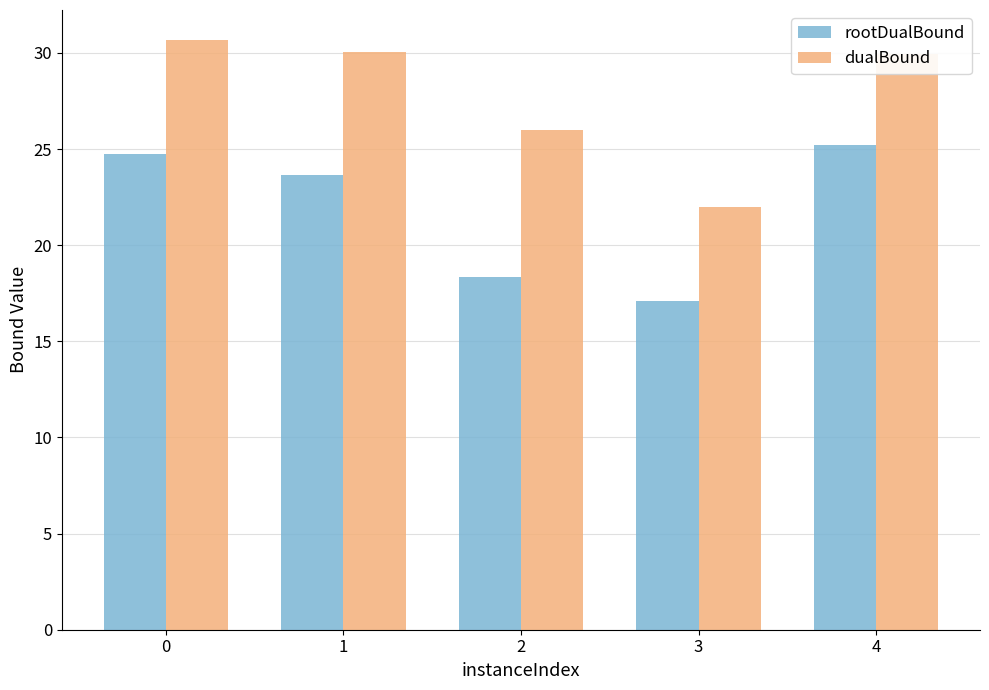

Which series has the largest range (max minus min)?

dualBound